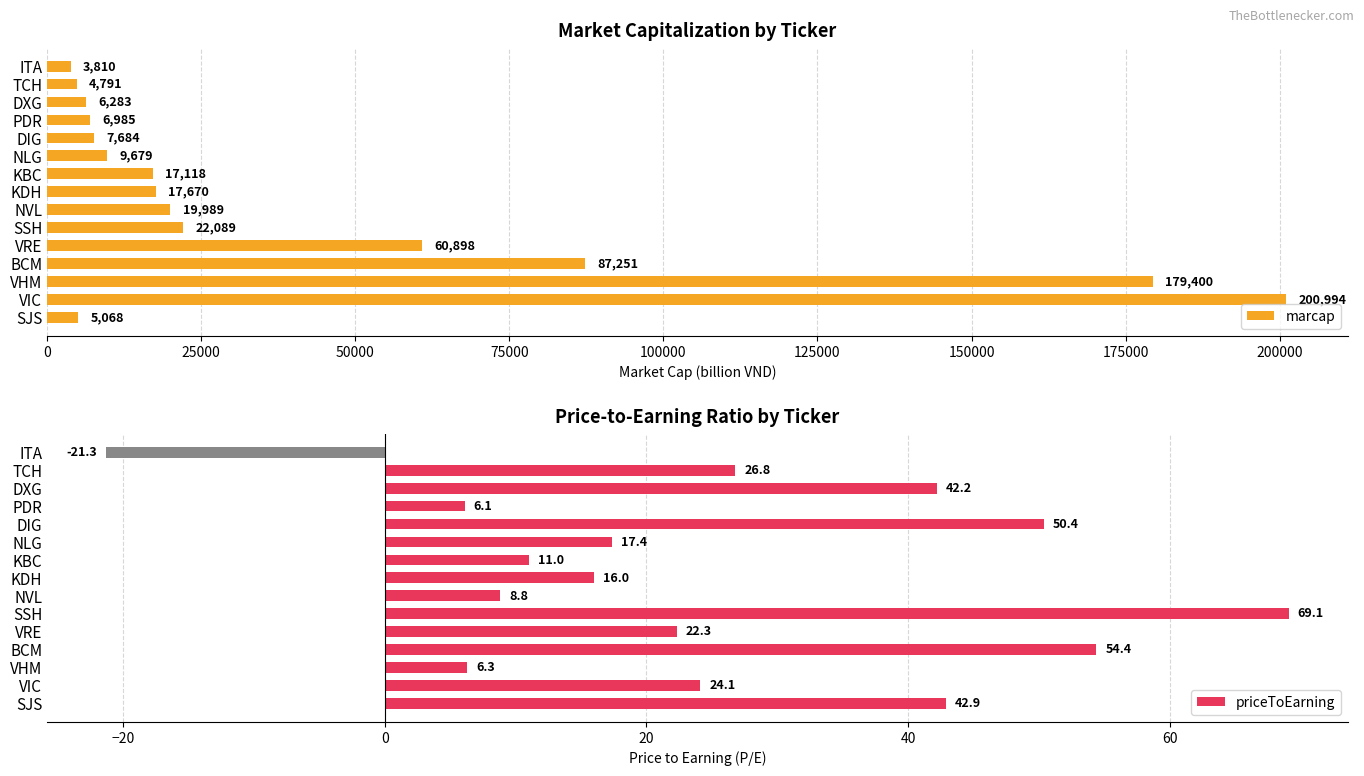

What is the difference between the maximum and minimum values in the marcap series?

197184